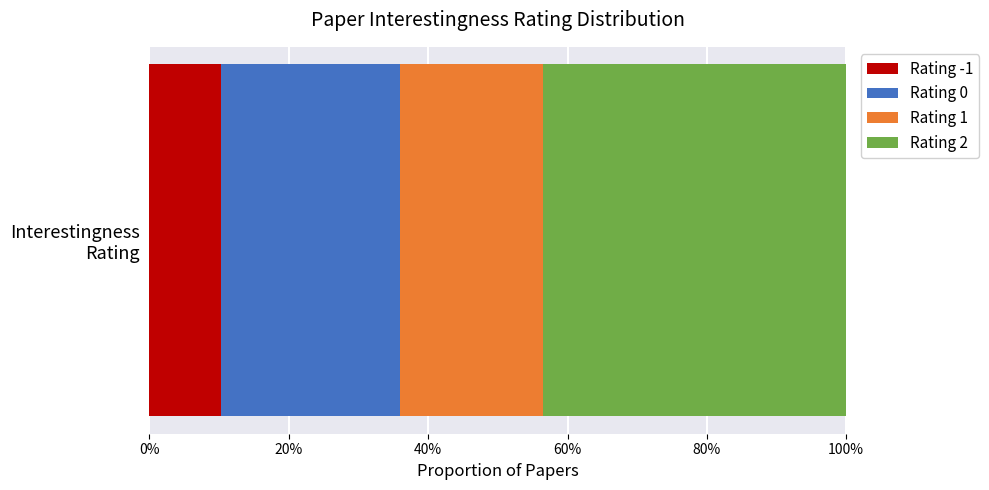

What are all the series names shown in the legend?

Rating -1, Rating 0, Rating 1, Rating 2